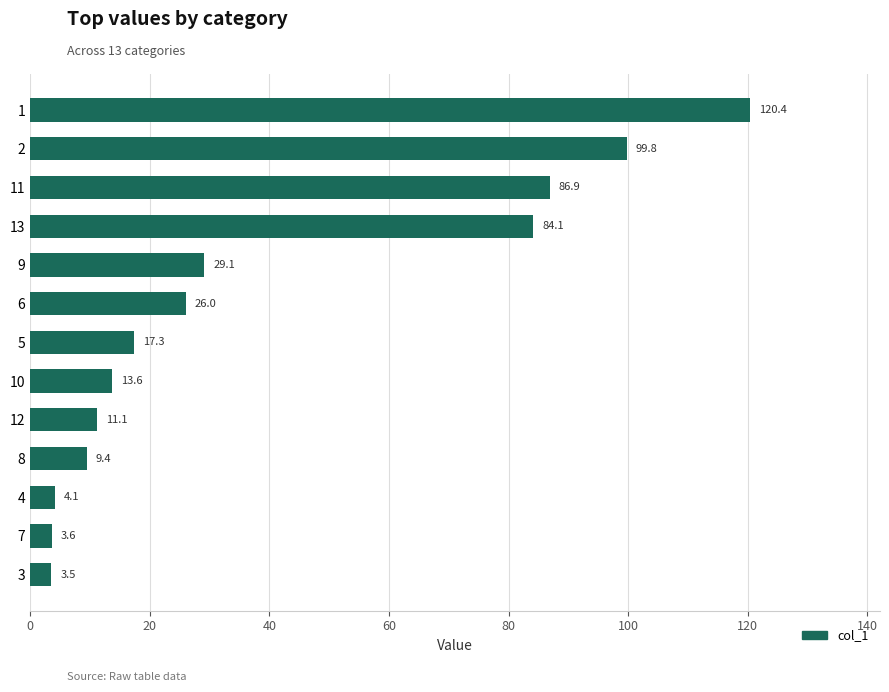

Rank the categories by value from highest to lowest.

1, 2, 11, 13, 9, 6, 5, 10, 12, 8, 4, 7, 3